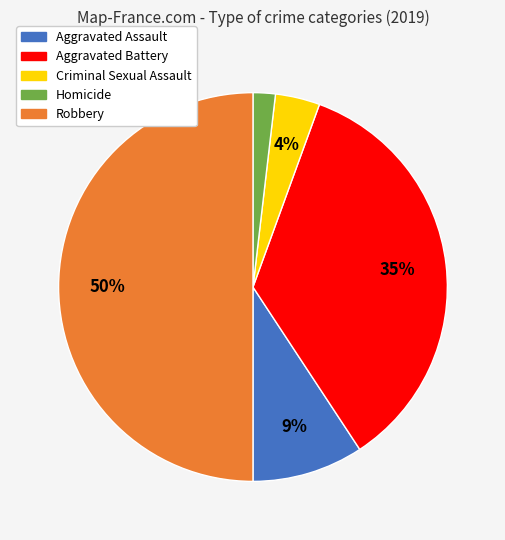

How many segments does this pie chart have?

5